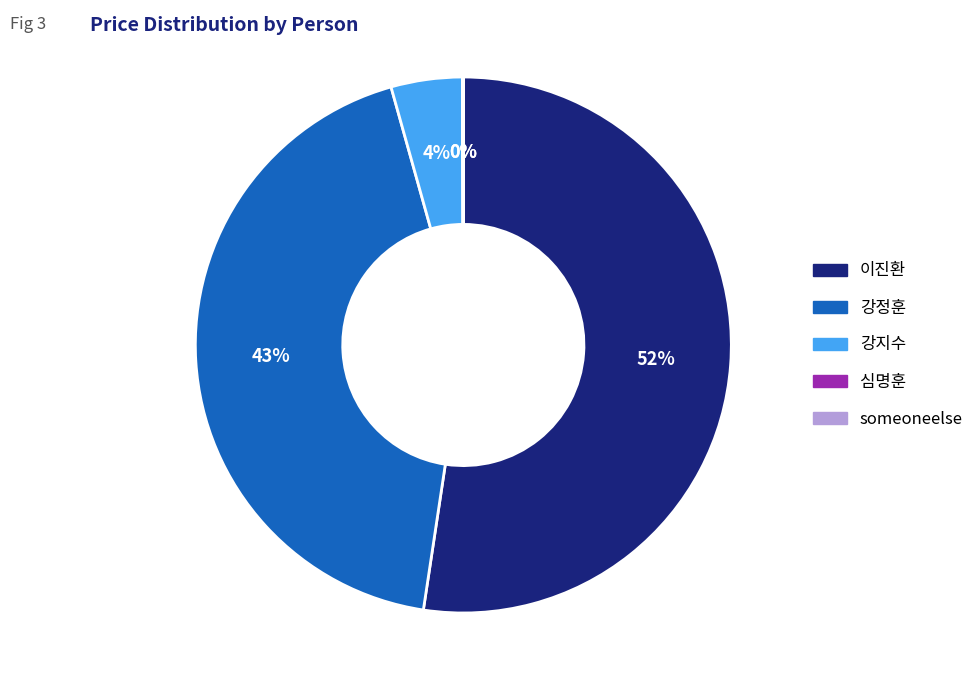

True or false: 강정훈 accounts for 50% of the total.

False